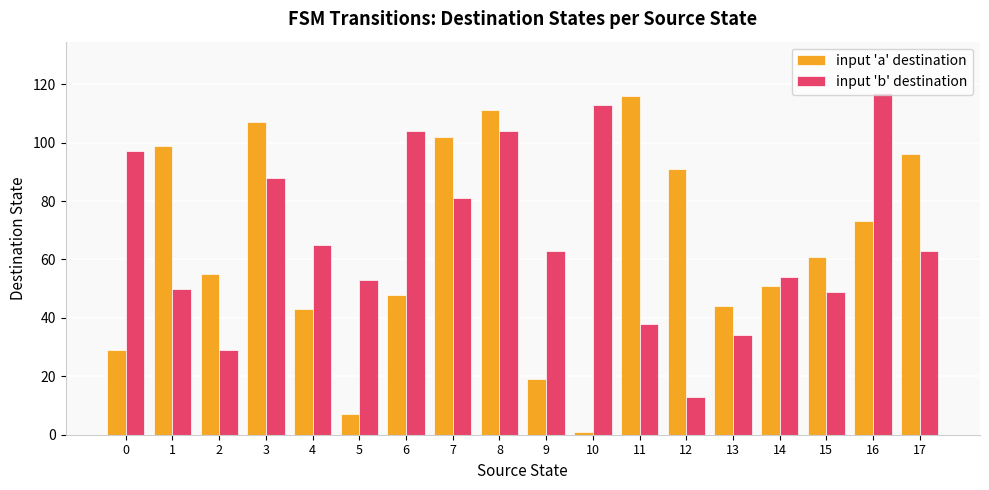

Which series changed the most between 8 and 11?

input 'b' destination